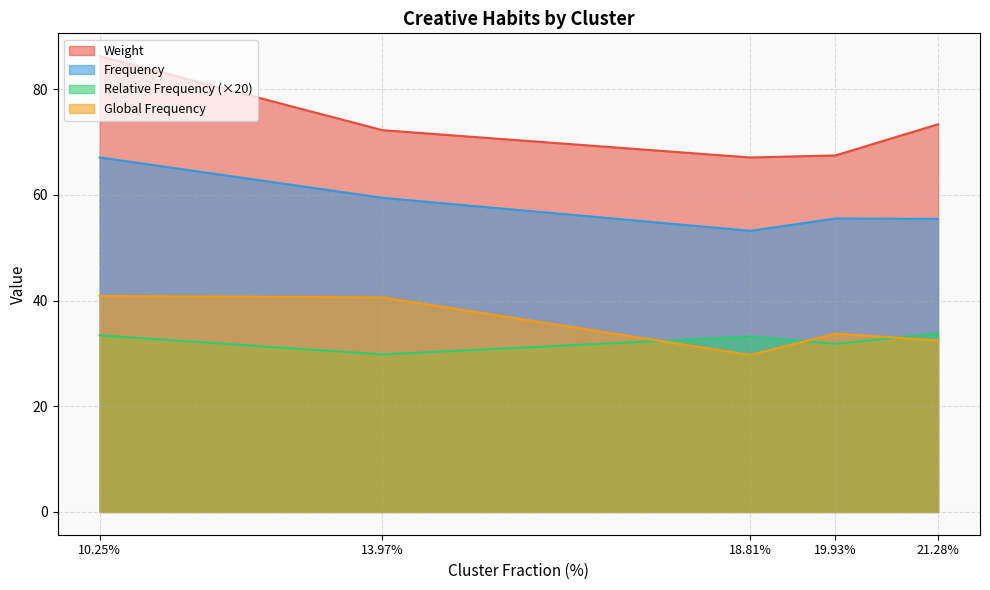

What is the smallest value displayed?

29.7